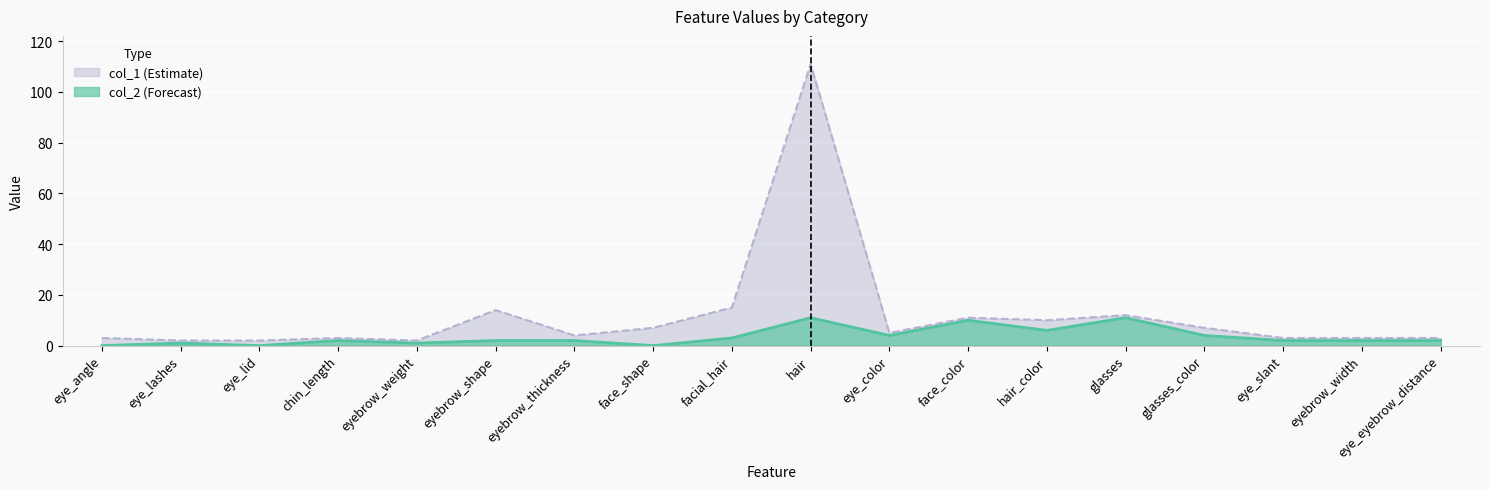

Which category has the lowest value across all series?

eye_angle